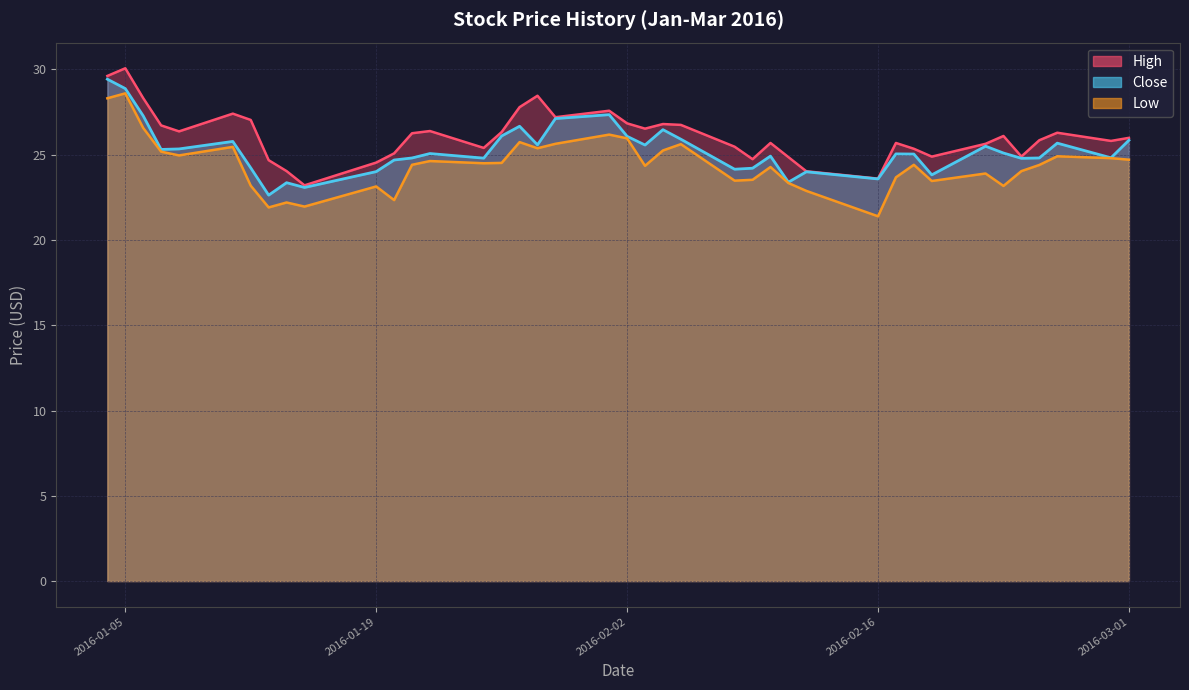

At which category is the sum across all series the highest?

2016-01-05